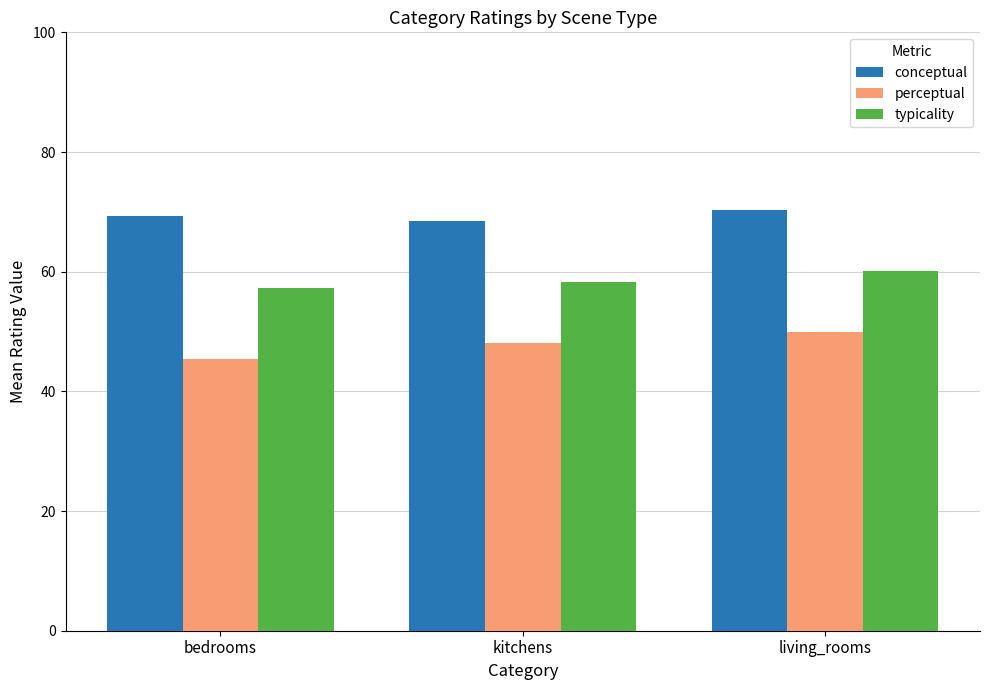

How many conceptual values are between 68 and 70?

2